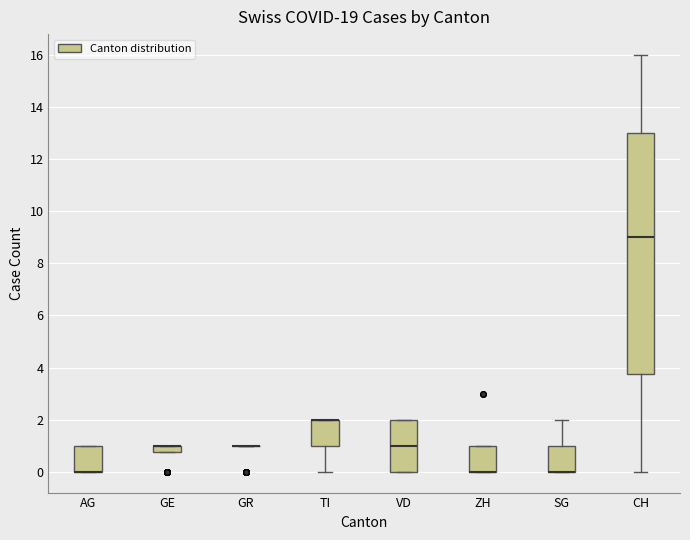

Where is the upper edge of the box for CH on the y-axis? The values are not printed on the chart, so give them approximately, as read against the axis.

13.0